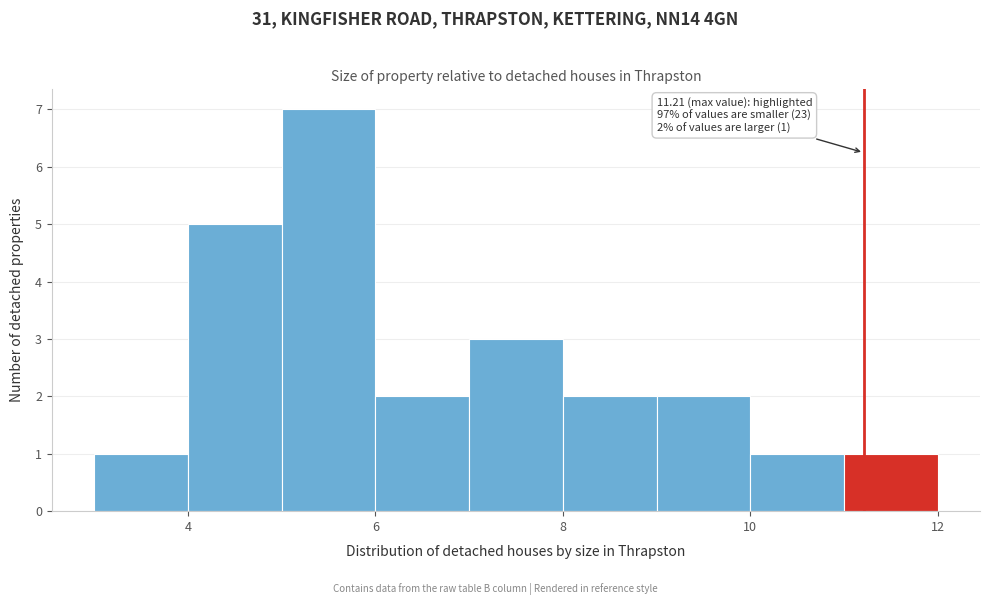

Over which range of the x-axis is the bar tallest?

5 to 6